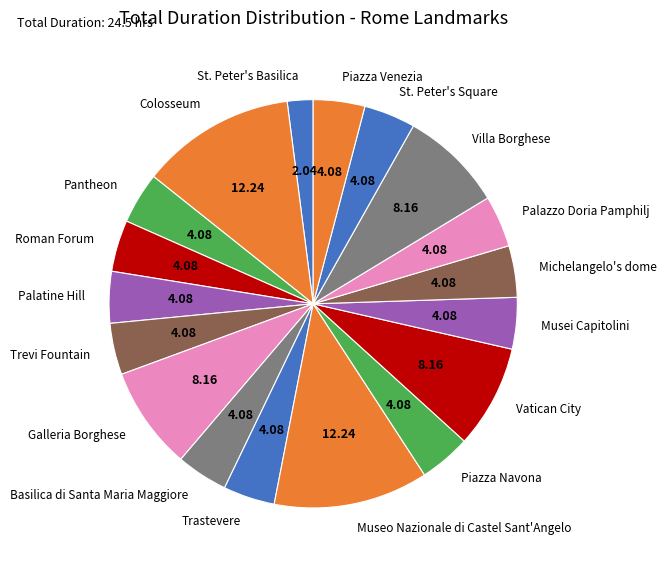

Is it true that Vatican City is 8% of the pie?

True